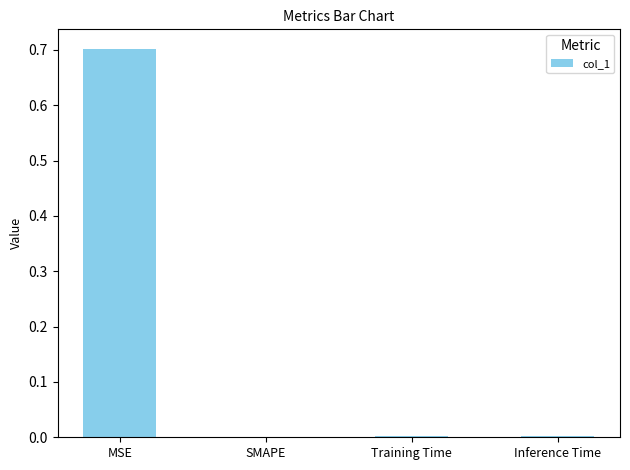

The chart shows a value of 0.0 at Inference Time. True or false?

True